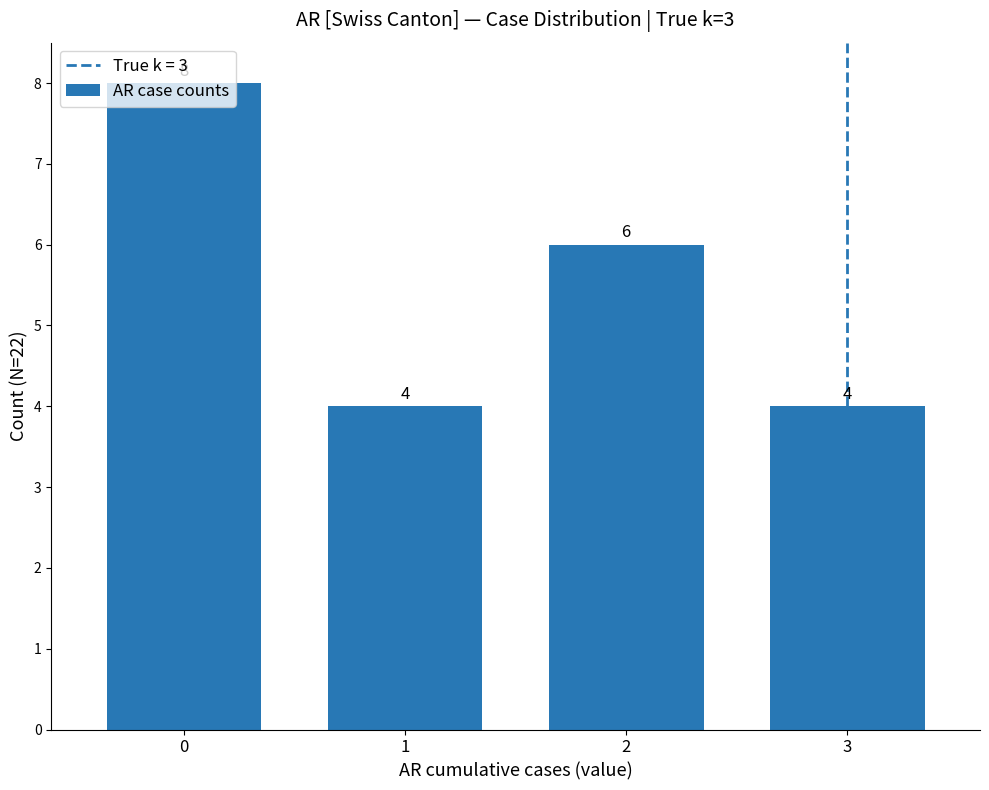

Is it true that the value at 0 is 8?

True